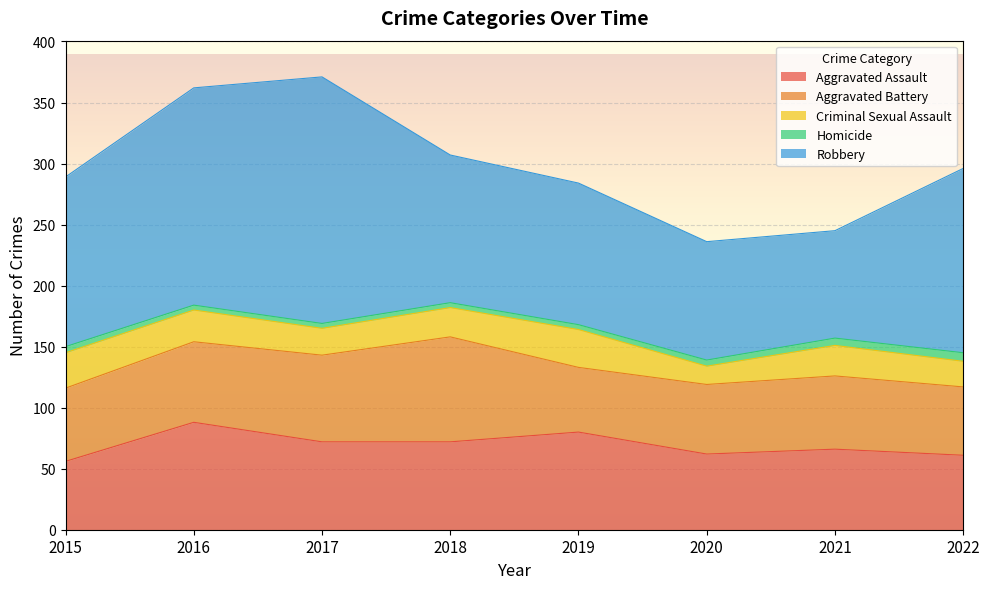

How many lines are shown in the chart?

5